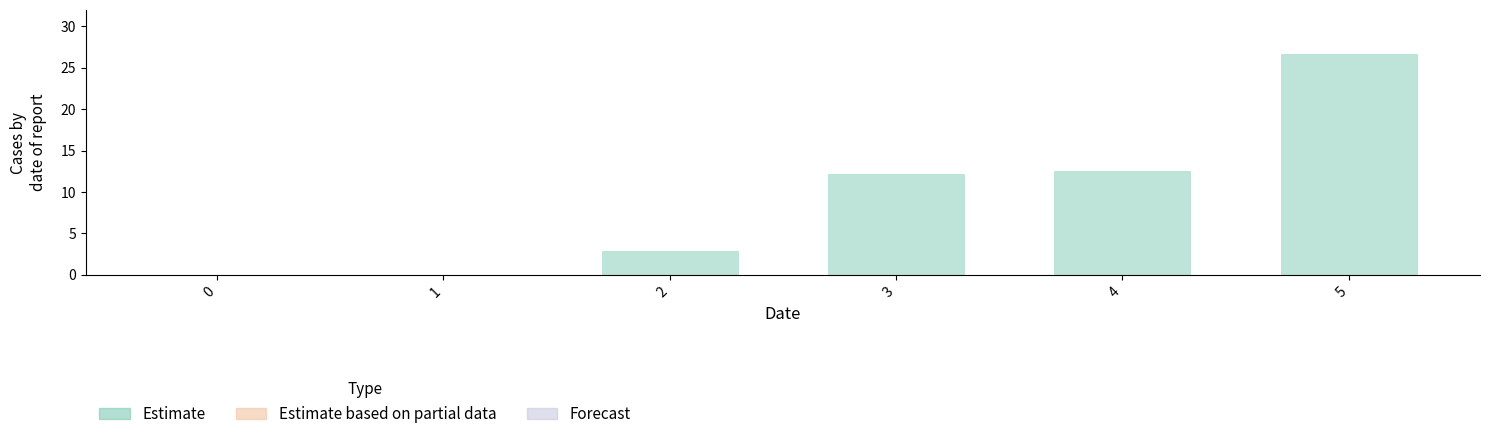

The chart shows a value of 0.0 at 0. True or false?

True